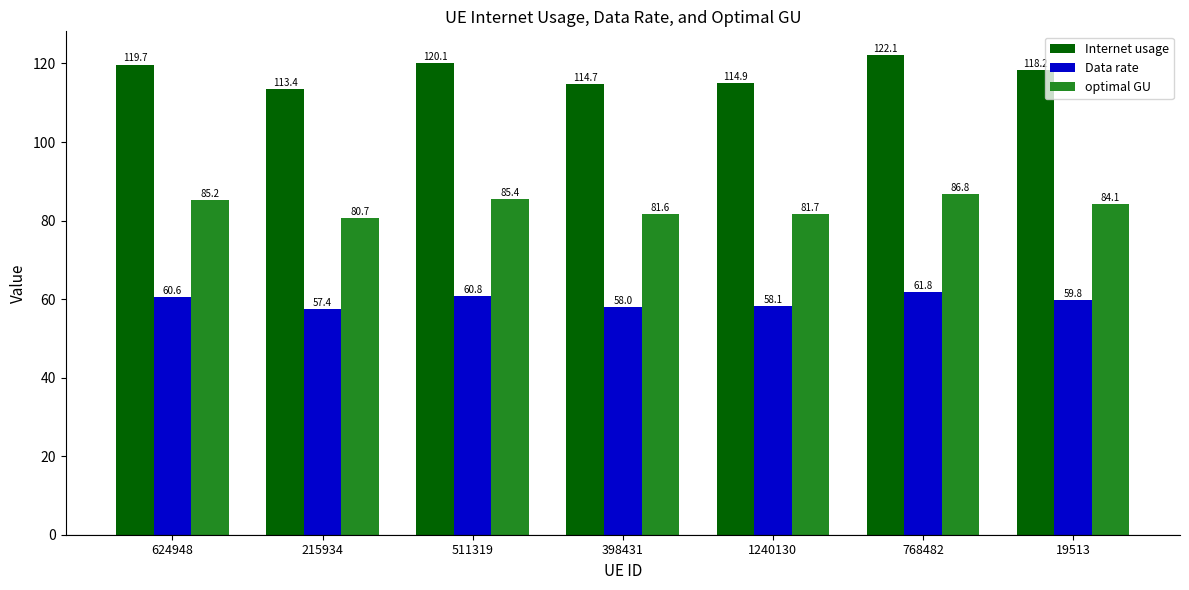

Where does the optimal GU series first go above 84?

624948